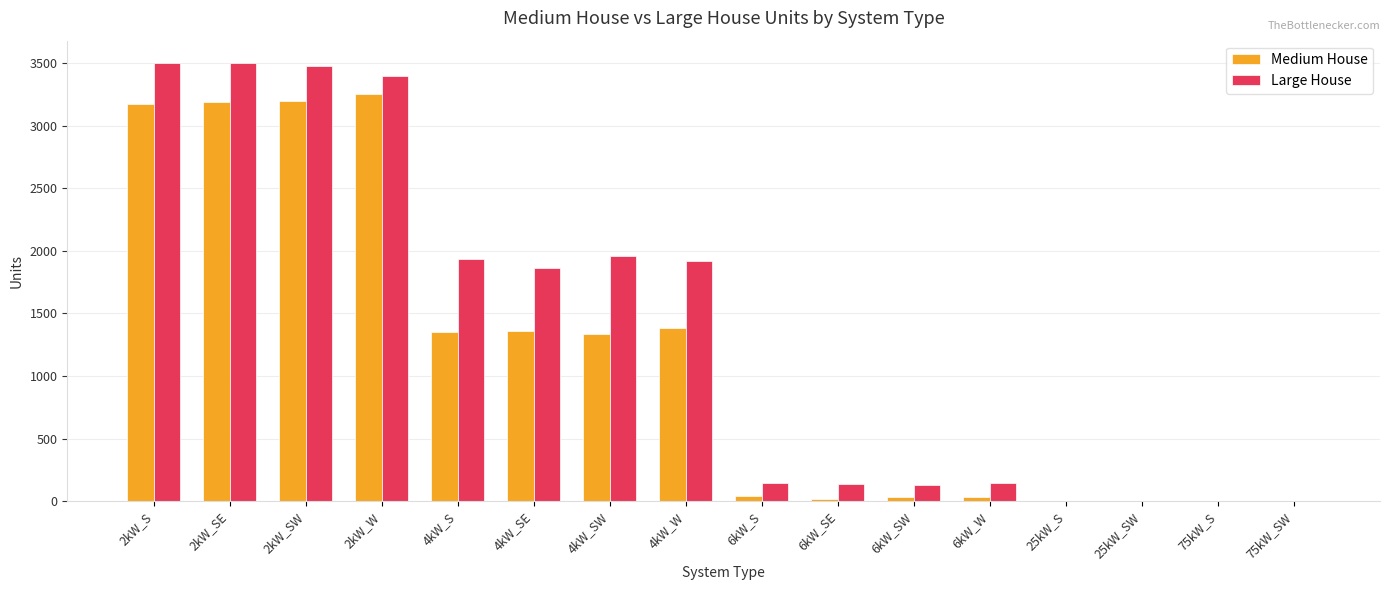

At which label is Medium House closest to 1628?

4kW_W